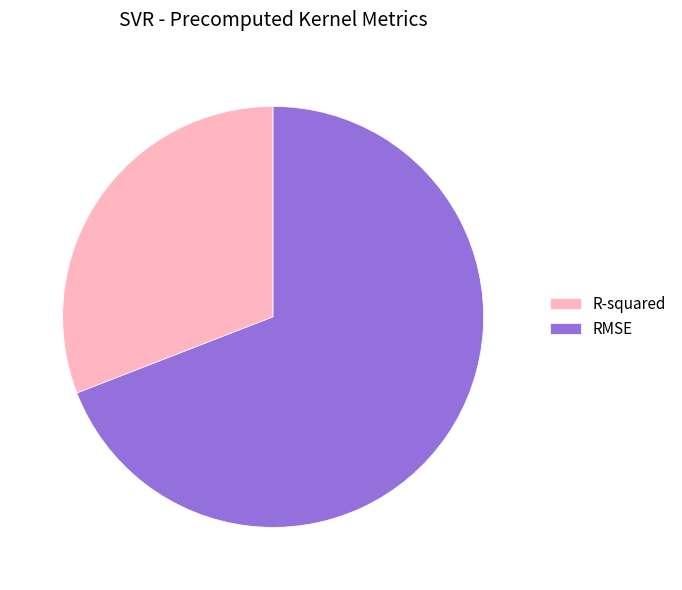

Between RMSE and R-squared, which is larger?

RMSE